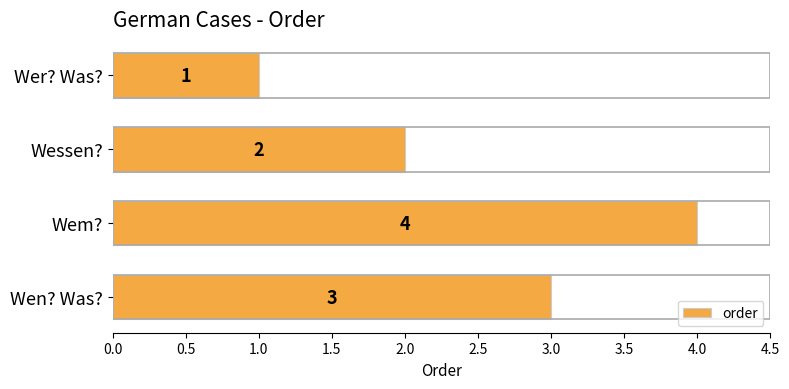

Rank the categories by value from highest to lowest.

Wem?, Wen? Was?, Wessen?, Wer? Was?